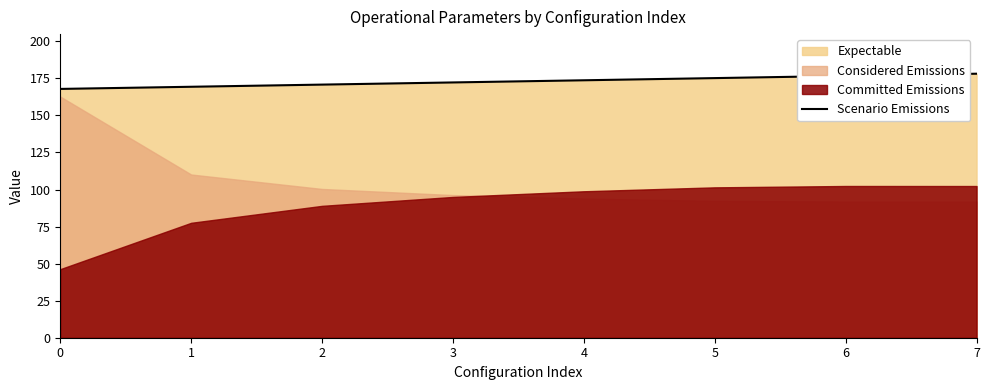

What is the ratio of the value at 5 to the value at 0?

1.0